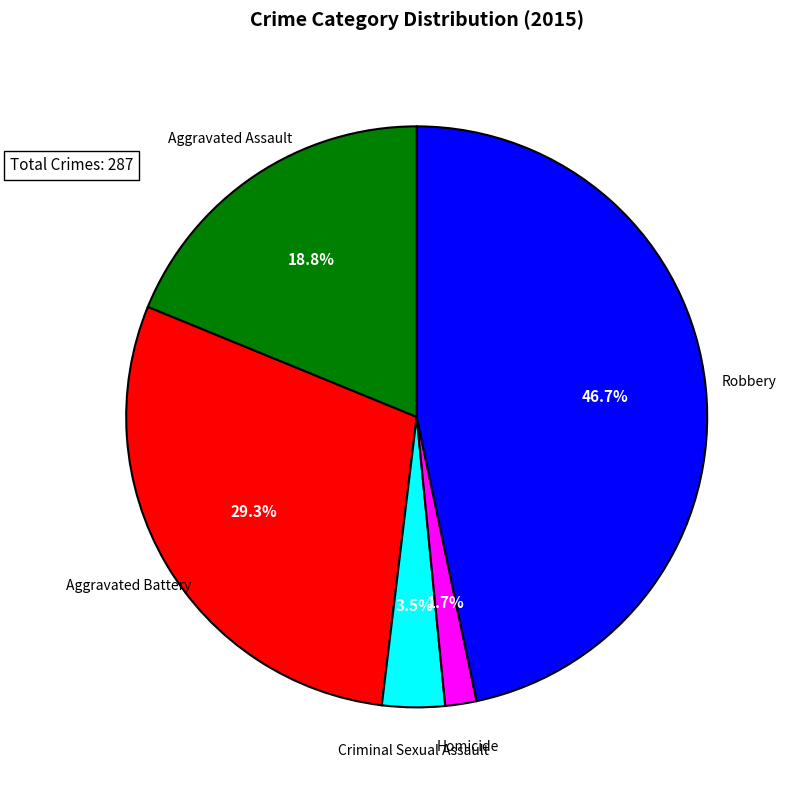

Is there a majority slice in this chart?

No